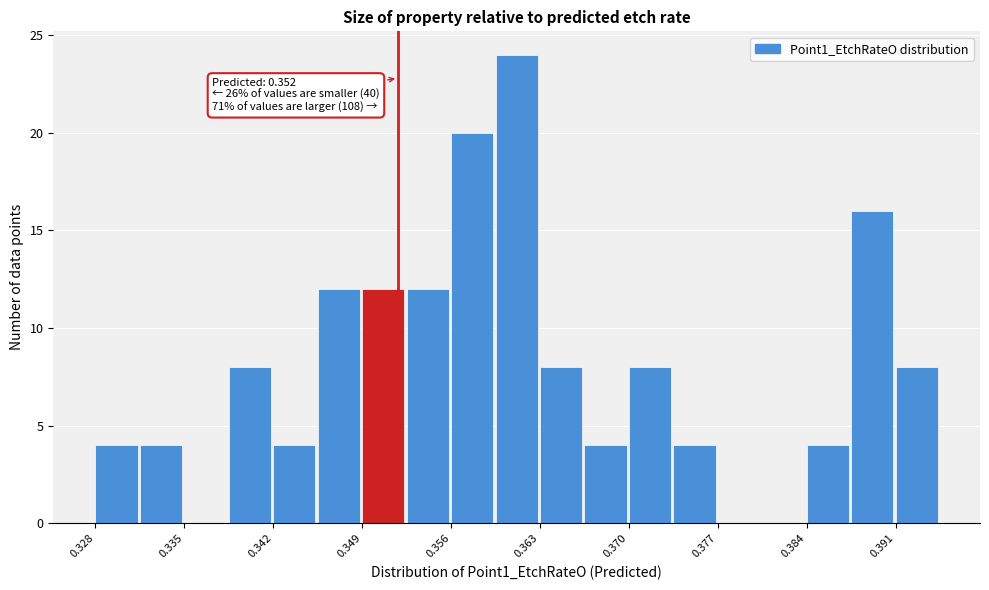

Read against the x-axis, roughly where is the centre of the tallest bar?

0.361